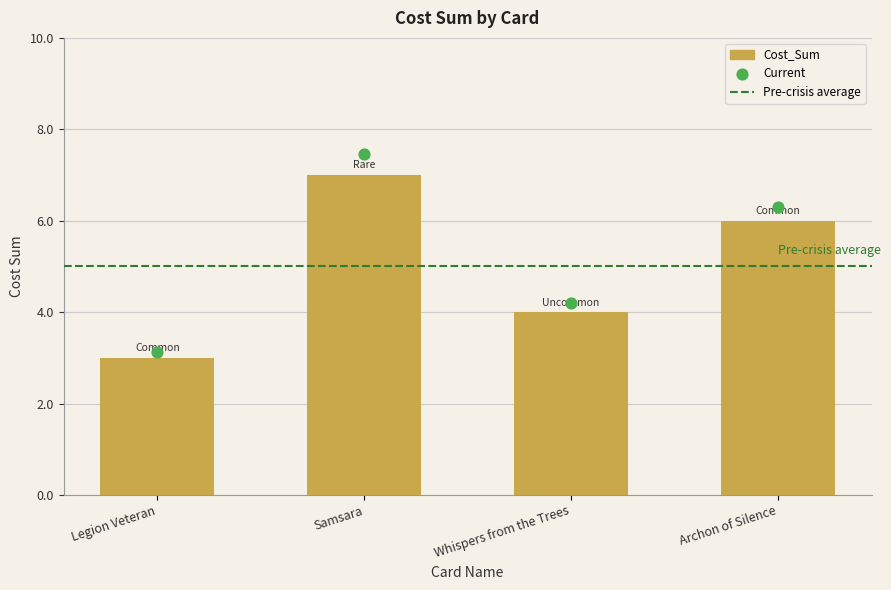

Which series has the largest total across all categories?

Current